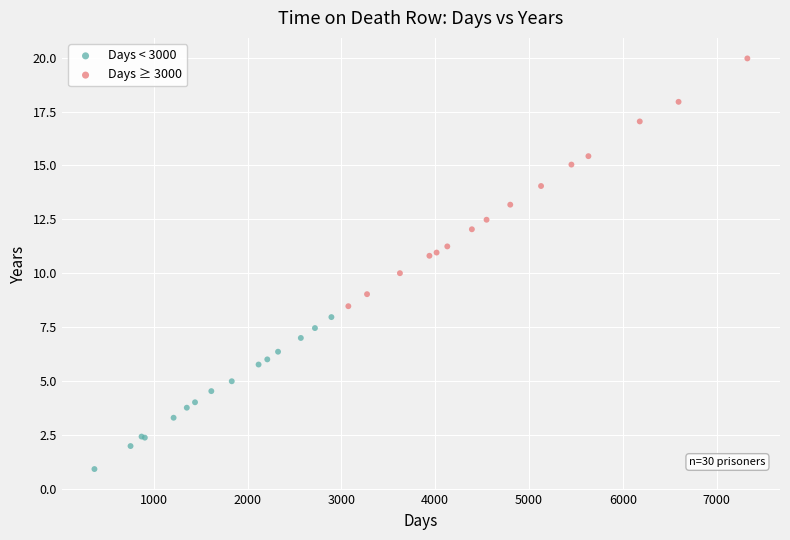

Which series contains the lowest Y value?

Days < 3000